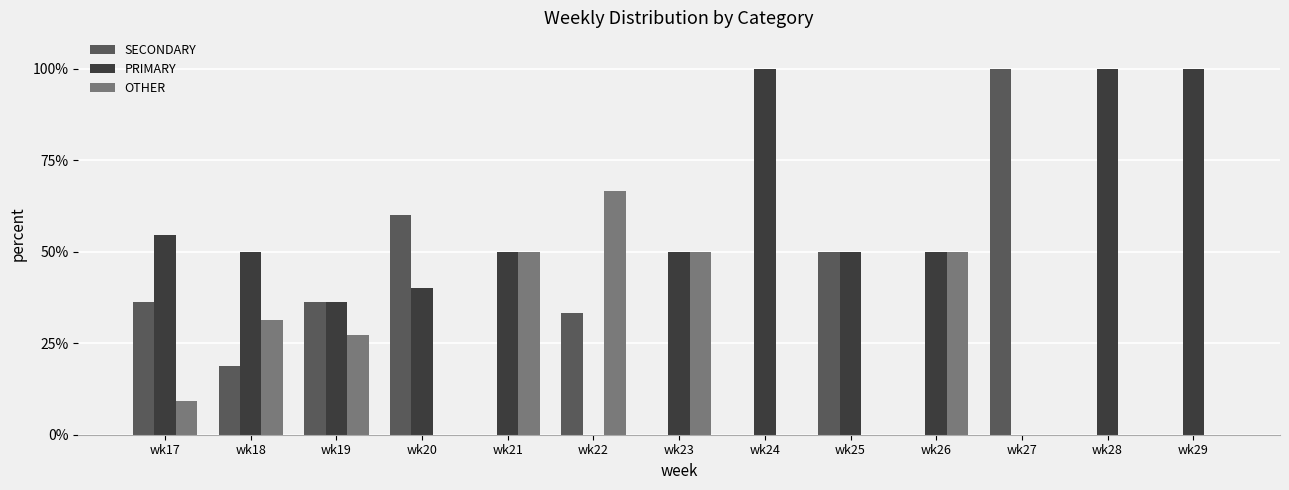

What is the sum of the OTHER values at wk22 and wk19?

93.9